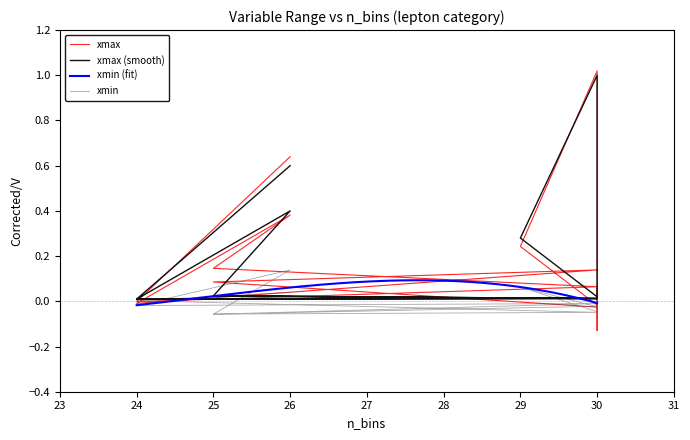

At which category does the data reach its first local peak?

26